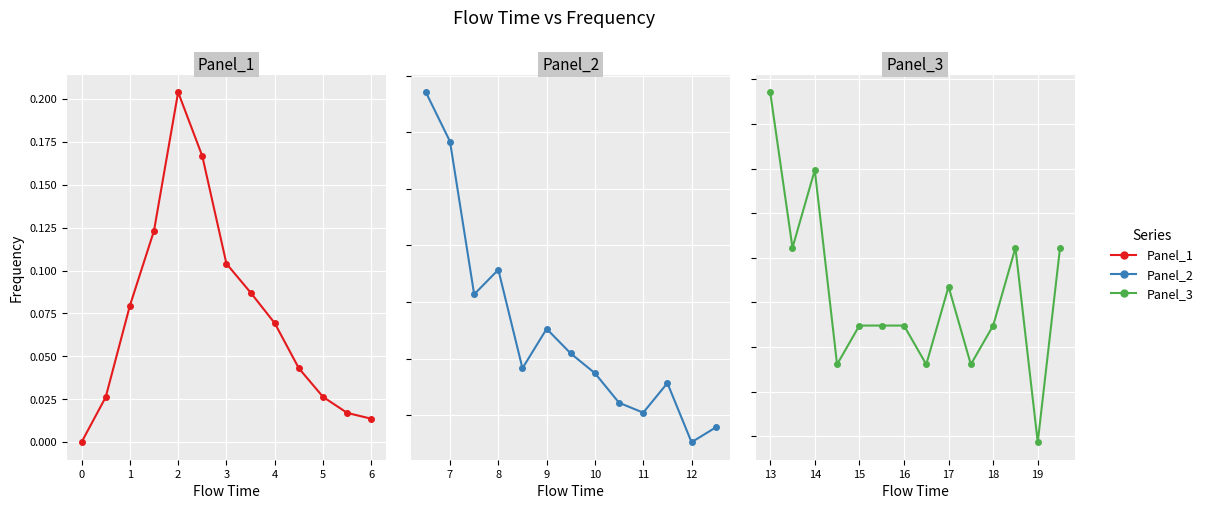

The chart shows a value of 0.0 at 10.0. True or false?

False